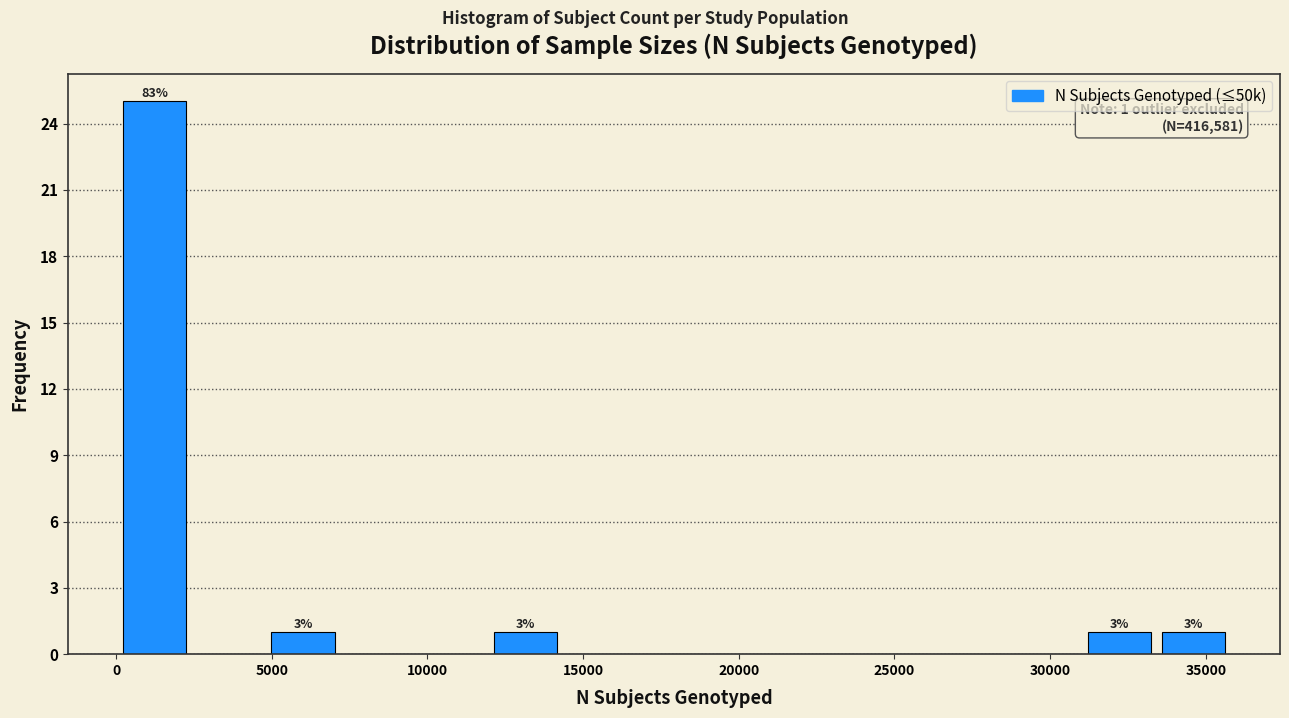

Which range on the x-axis has the tallest bar?

0 to 2500